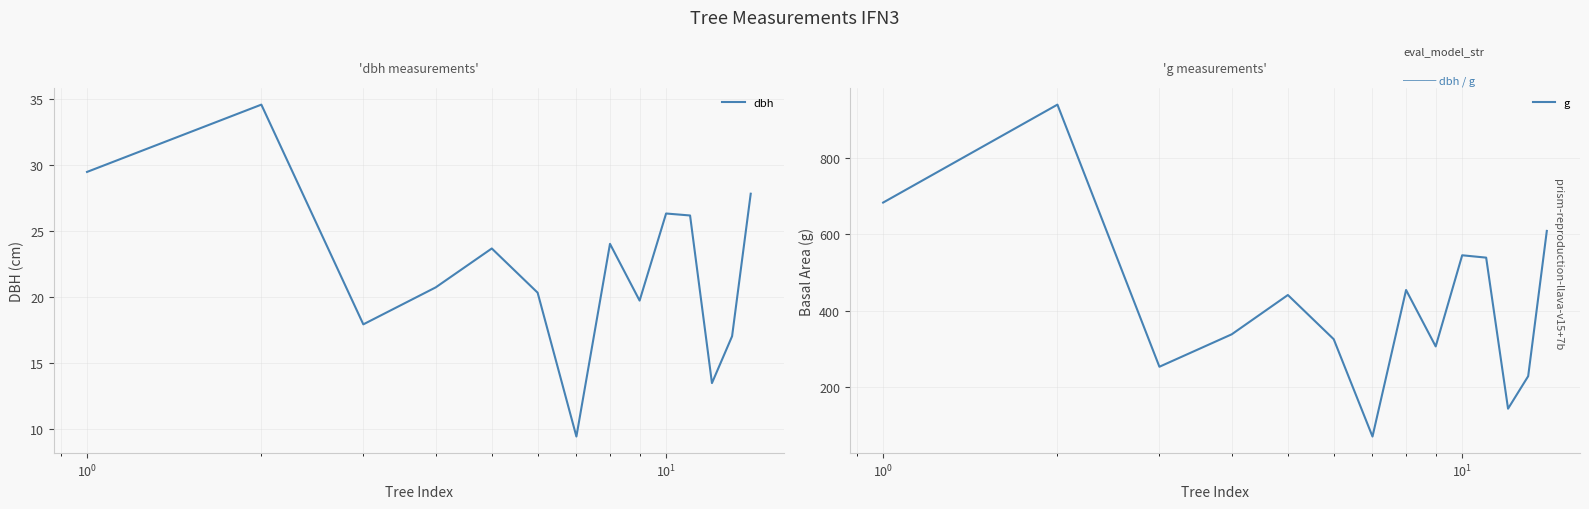

True or false: dbh has more than 0 interior local peaks.

True